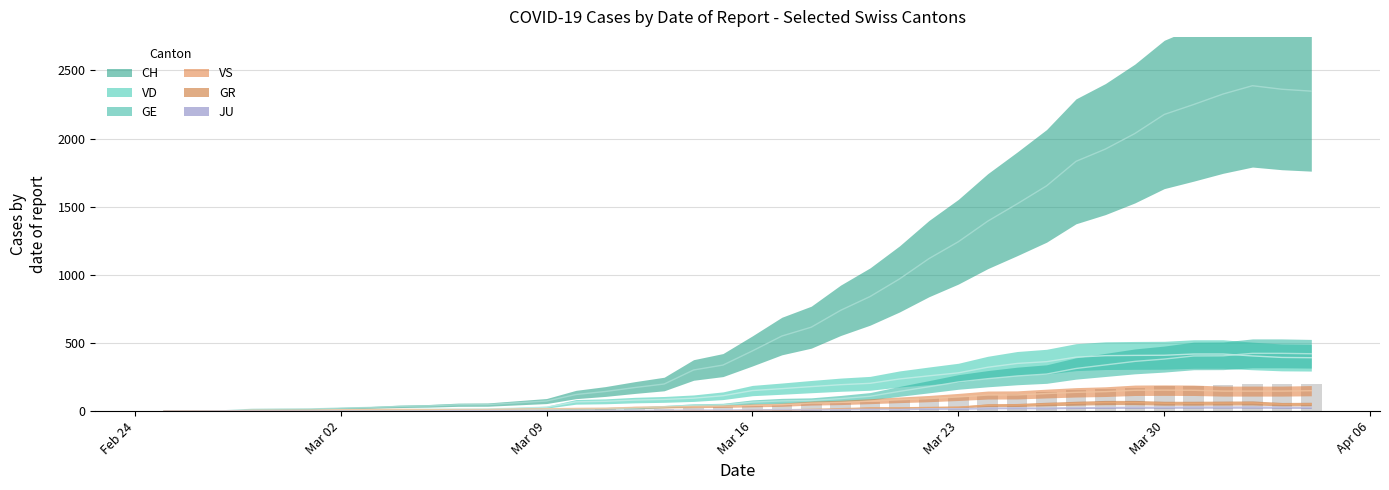

What is the average value of the GE series?

136